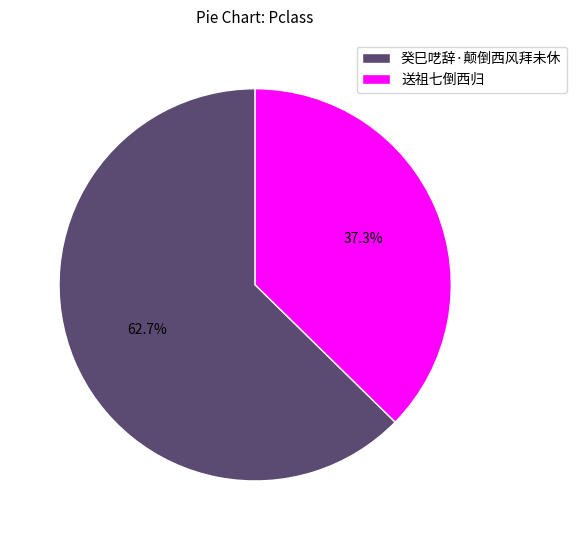

Is there any slice that represents more than half of the pie?

Yes